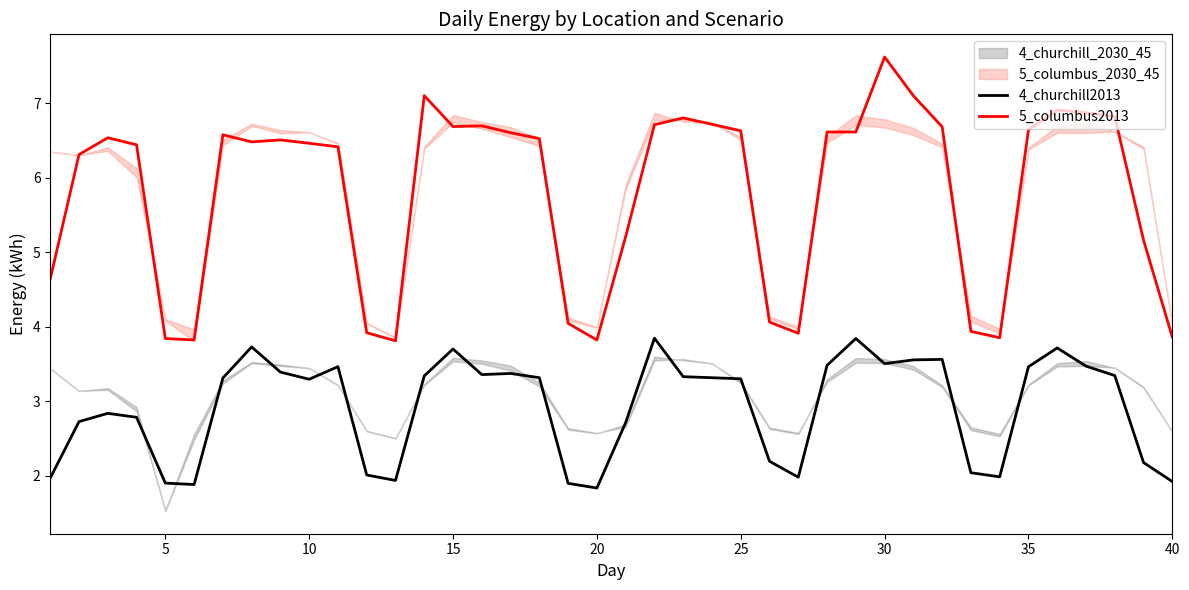

True or false: 5_columbus2013 has a value of 6.7 at 15.

True